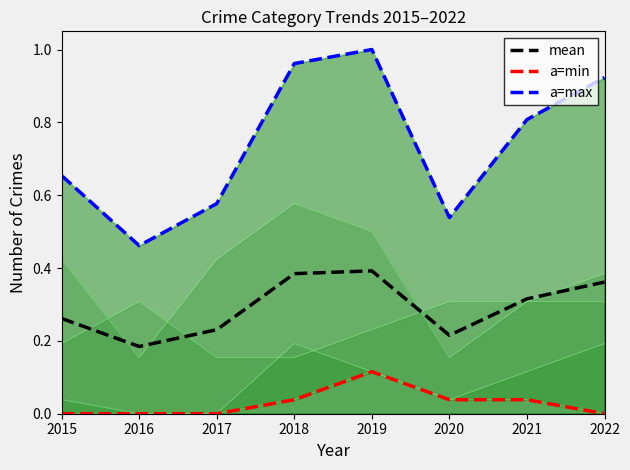

Which series has the widest spread of values?

a=max